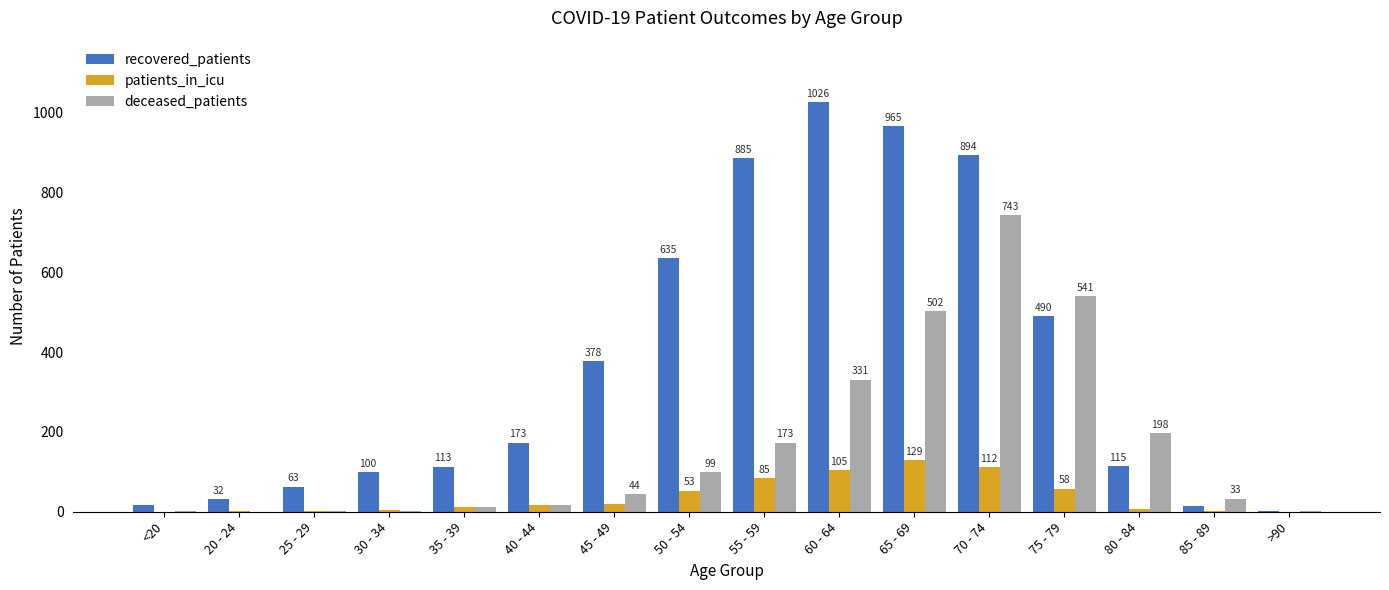

Is the value of recovered_patients at 55 - 59 greater than the value of patients_in_icu at 40 - 44?

Yes